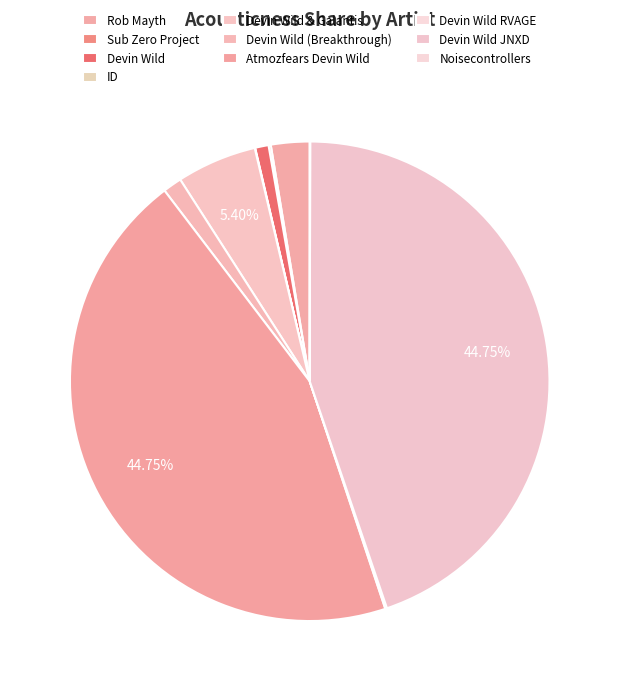

To the nearest percent, what is the combined percentage of Devin Wild & Galantis and Atmozfears Devin Wild?

50%